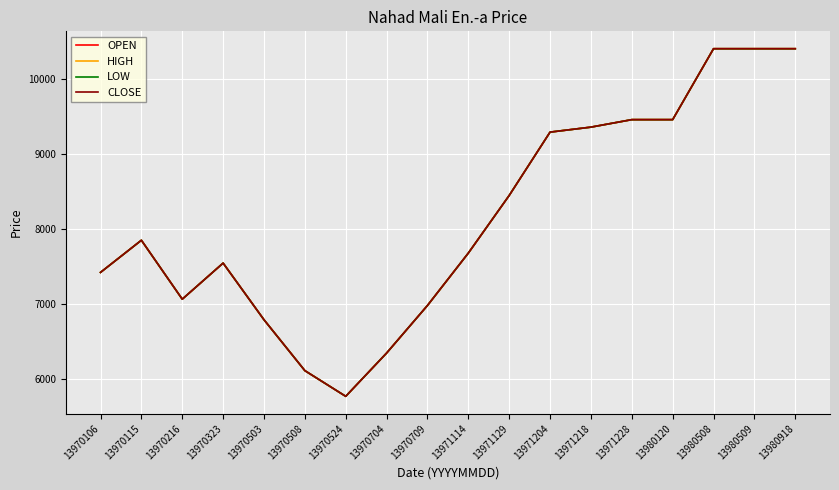

Is this an area chart (filled region under the line)?

No